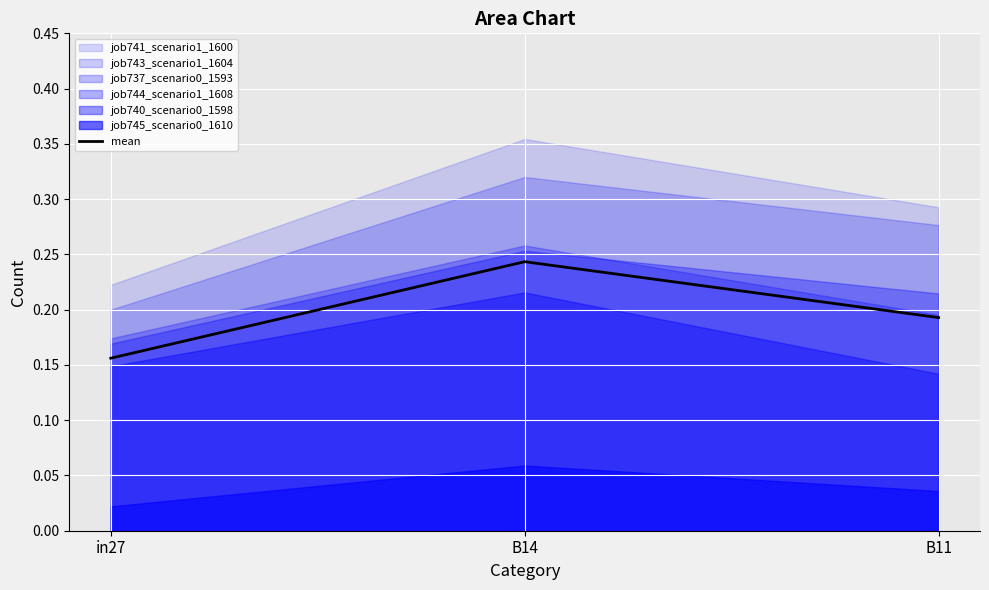

Rank the categories by mean value from highest to lowest.

B14, B11, in27